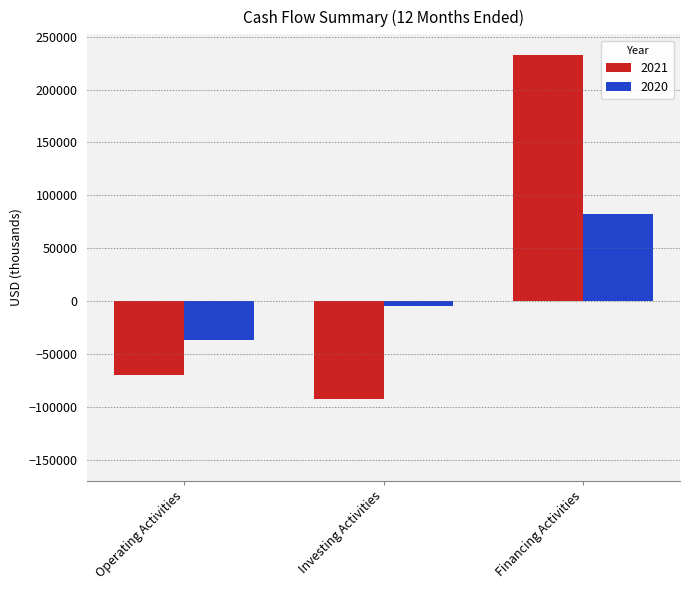

Rank the categories by 2021 value from highest to lowest.

Financing Activities, Operating Activities, Investing Activities